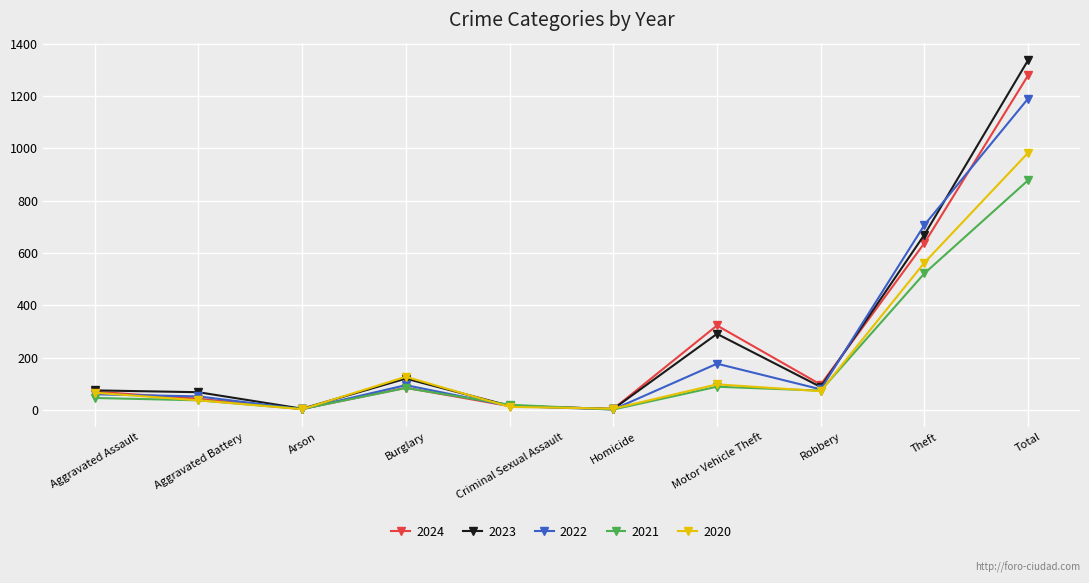

What is the greatest value displayed?

1337